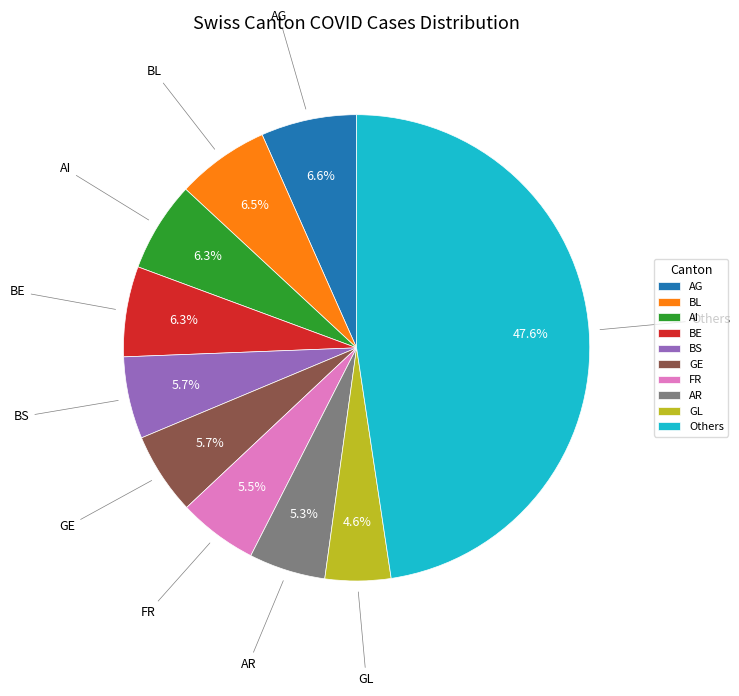

Between BE and FR, which is larger?

BE